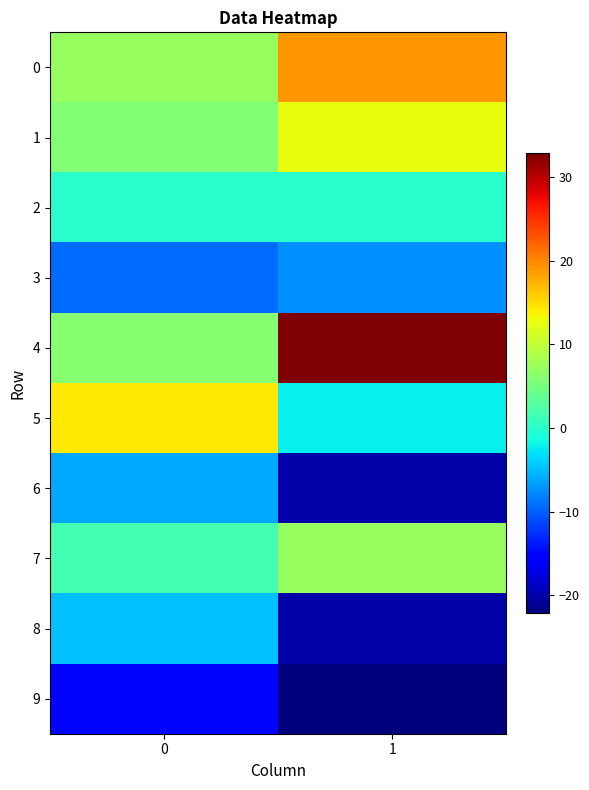

Which series has the largest range (max minus min)?

4